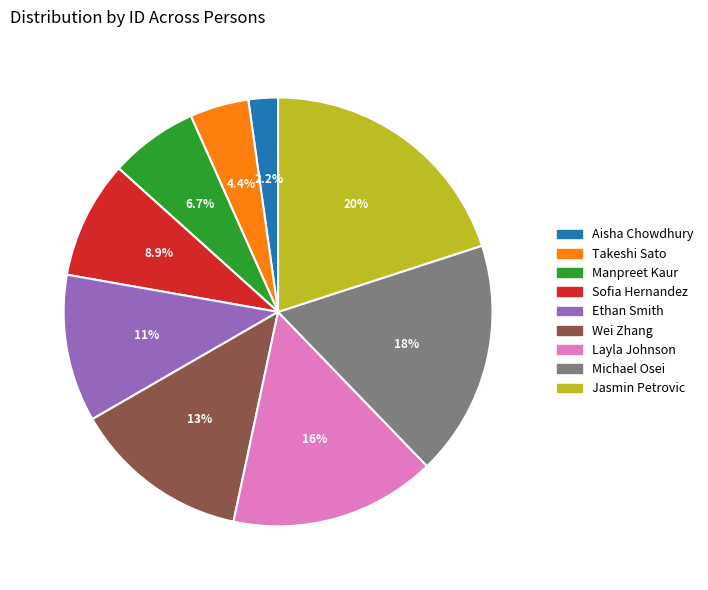

Approximately how many times larger is the value at Aisha Chowdhury compared to Wei Zhang?

0.2